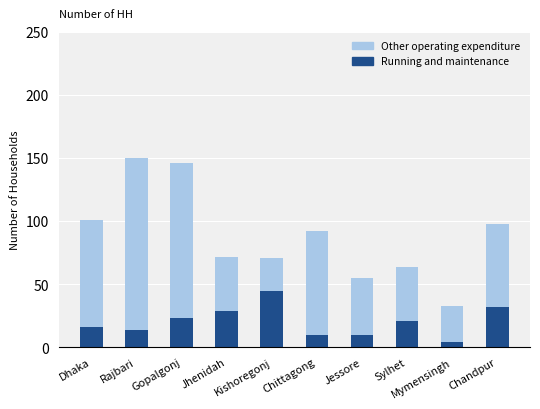

What is the highest value of the Running and maintenance series?

45